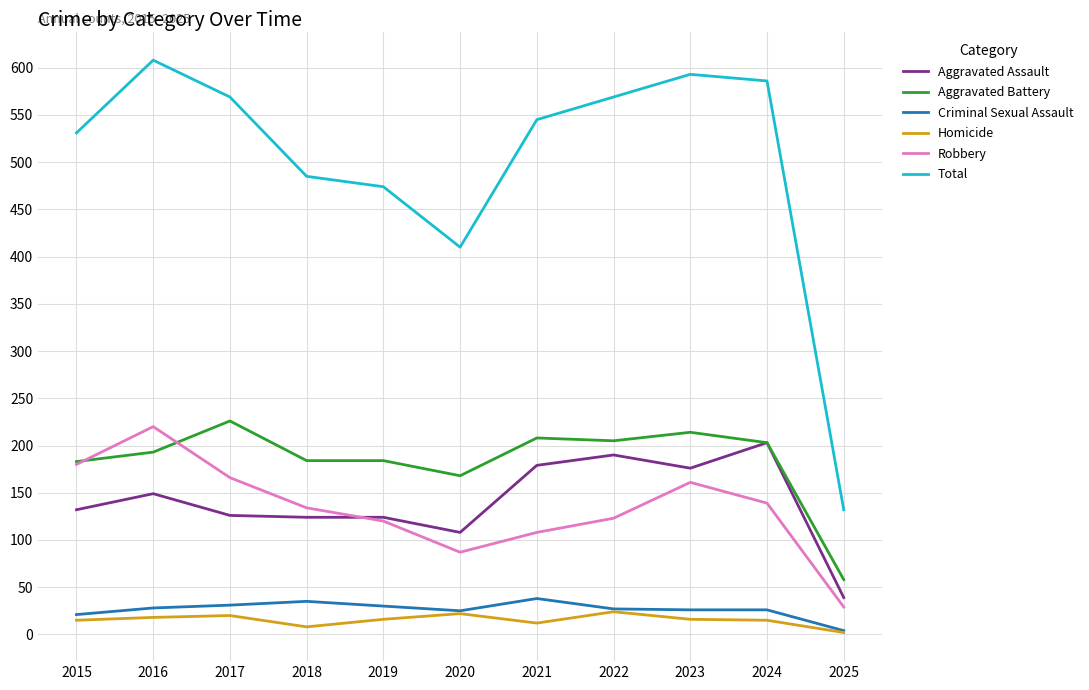

Rank the series at 2018 from lowest to highest value.

Homicide, Criminal Sexual Assault, Aggravated Assault, Robbery, Aggravated Battery, Total